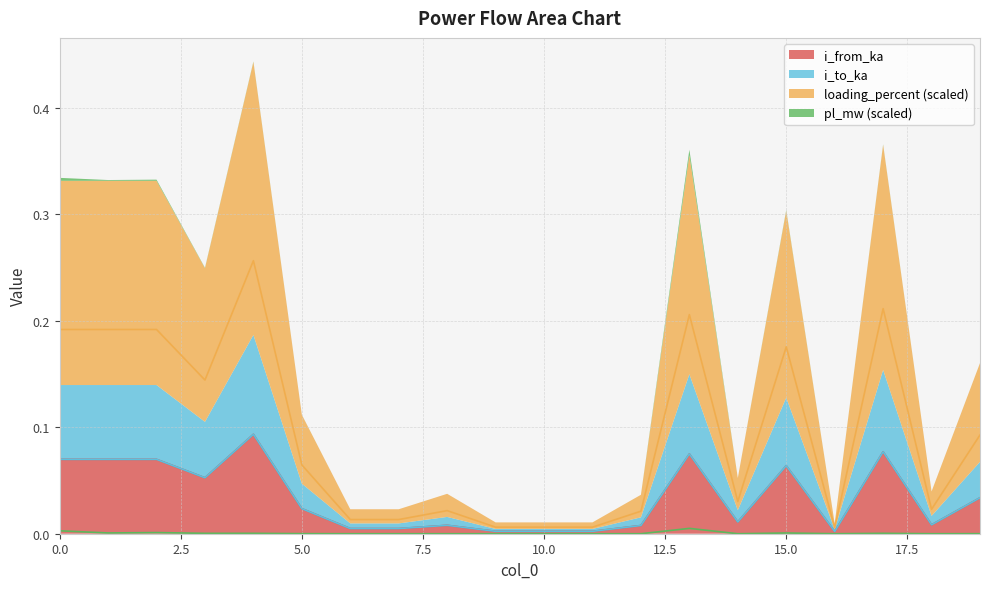

At which category does pl_mw reach its first local valley?

1